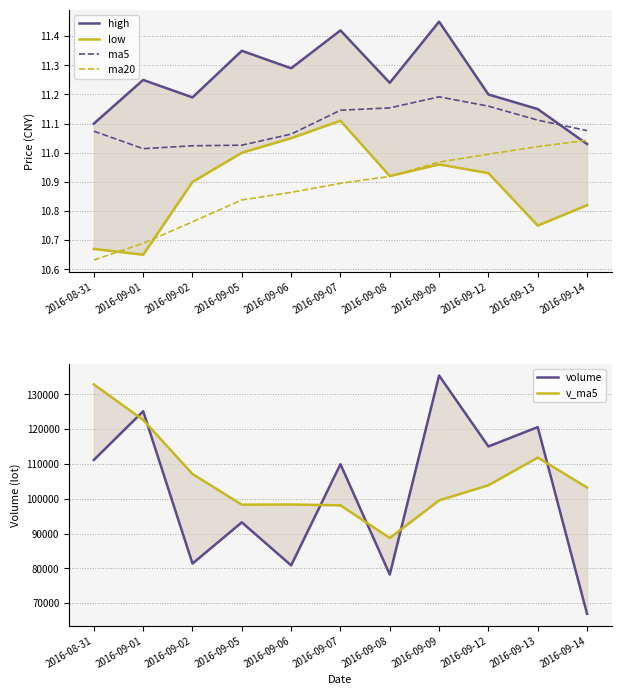

What is the highest value of the low series?

11.1